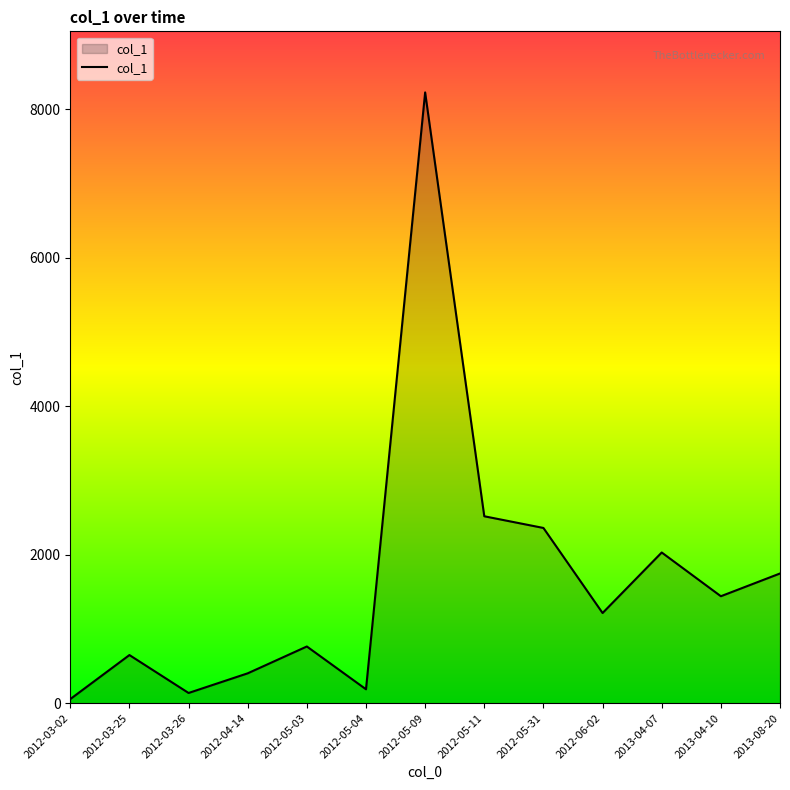

True or false: there are more than 2 points higher than both neighbors.

True